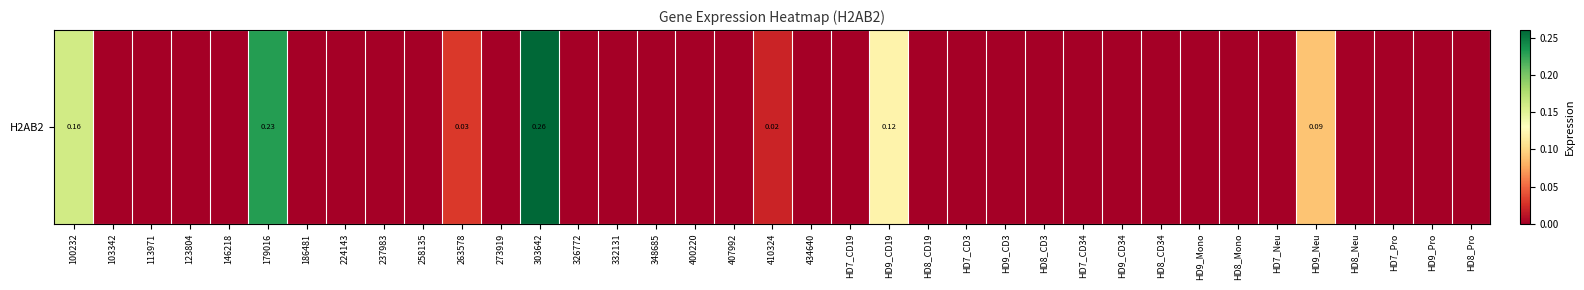

At which label is the value closest to 0?

103342